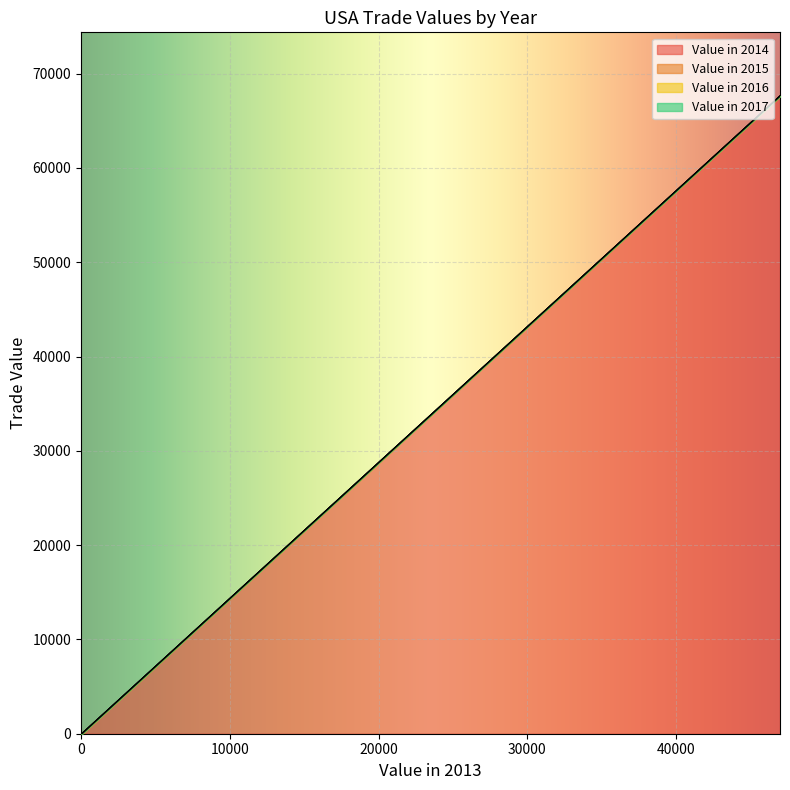

Which series changed the most between 0 and 0?

Value in 2014